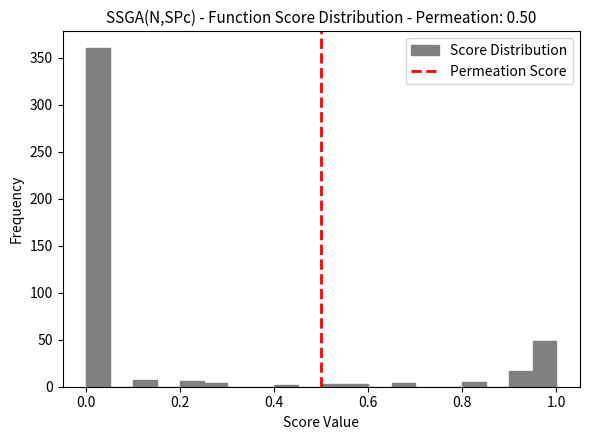

Read against the x-axis, roughly where is the centre of the tallest bar?

0.02